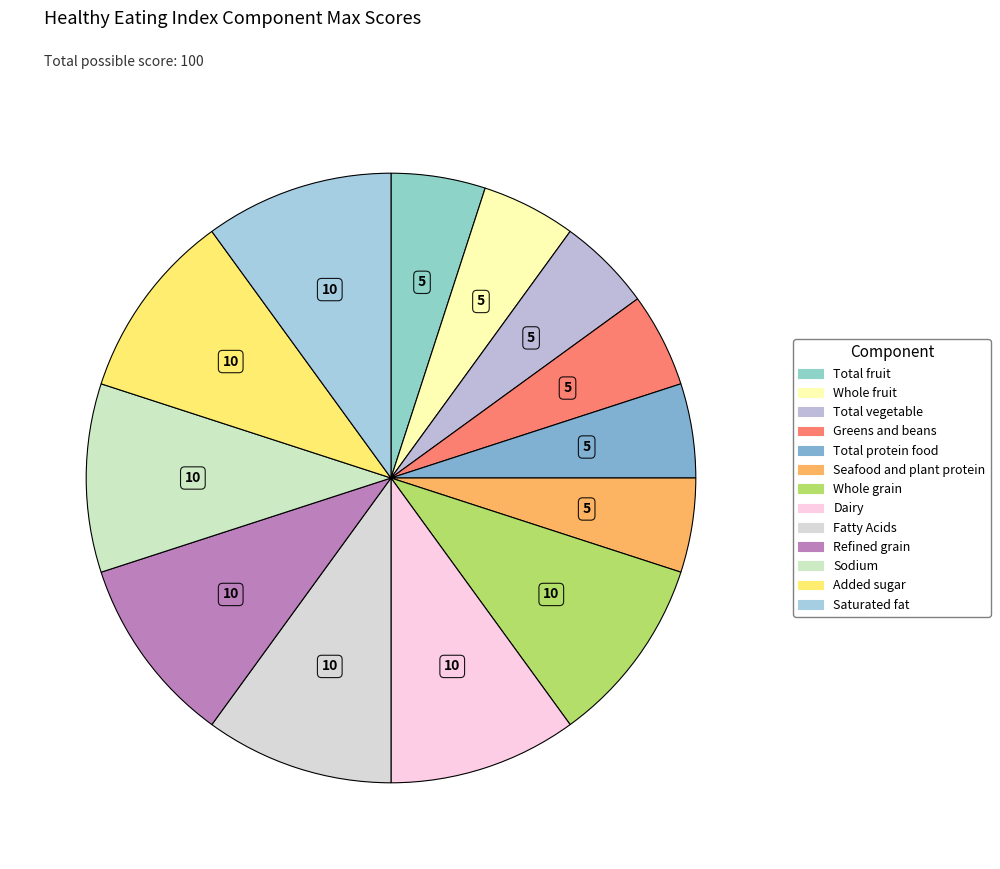

Which slice is the largest?

Whole grain